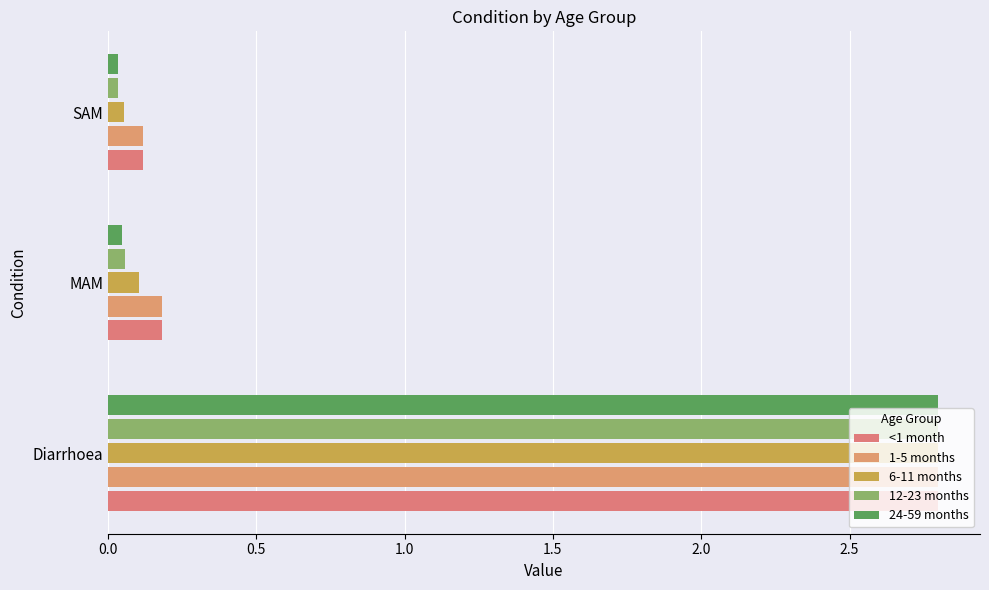

What is the highest value of the <1 month series?

2.8